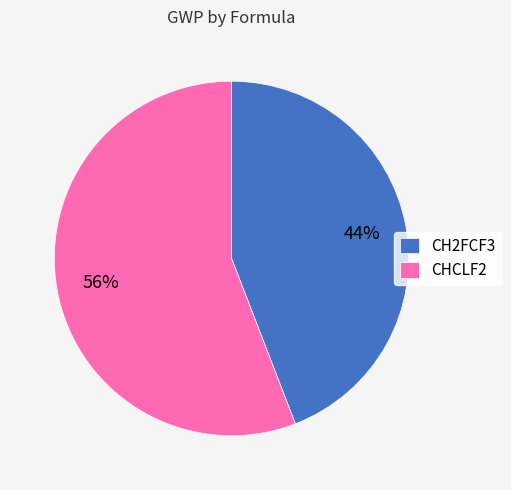

Does any single category account for the majority?

Yes